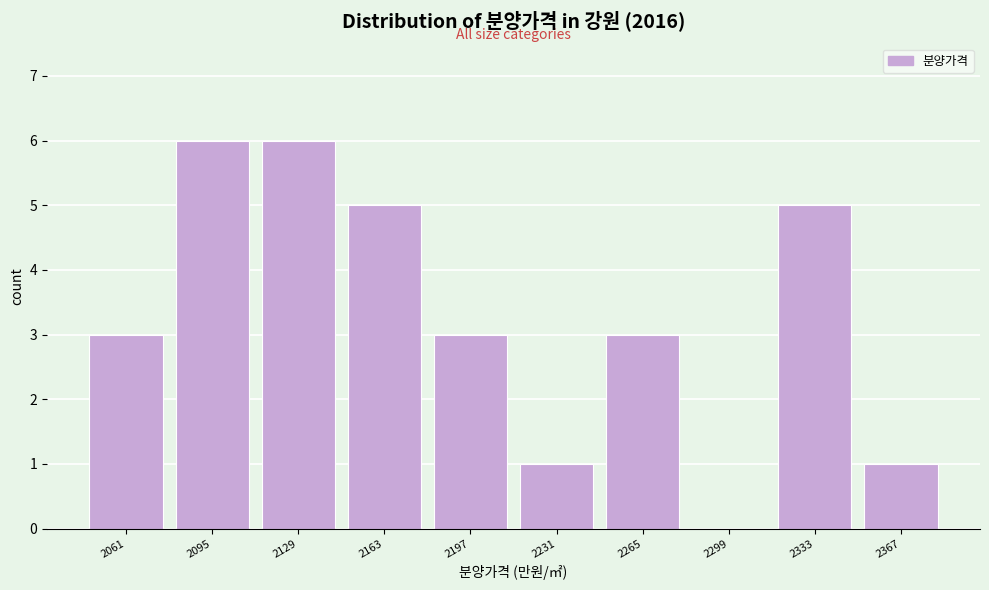

Reading left to right, list all the values displayed in this chart.

2061=3	2095=6	2129=6	2163=5	2197=3	2231=1	2265=3	2299=0	2333=5	2367=1